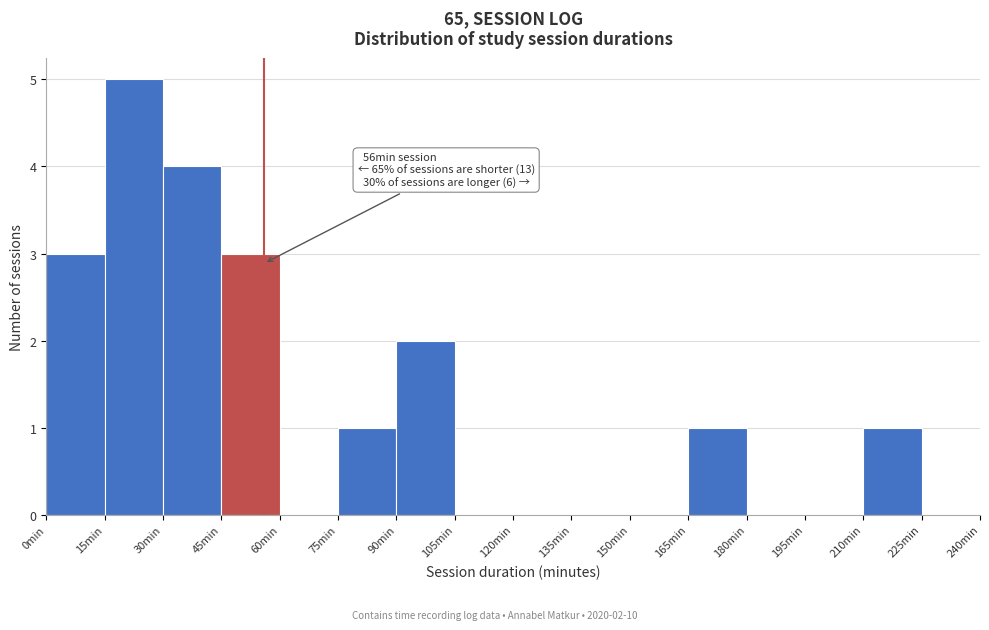

Which range on the x-axis has the tallest bar?

15 to 30